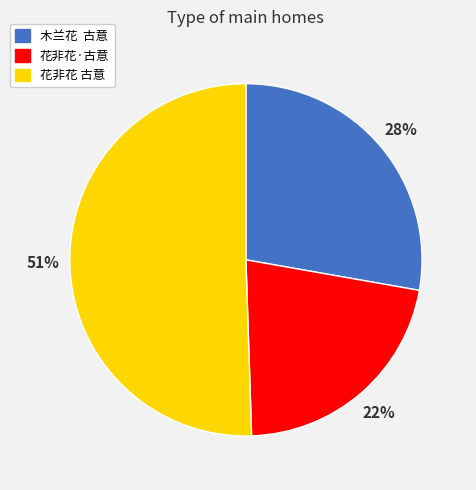

Which category has the biggest portion of the pie?

花非花 古意